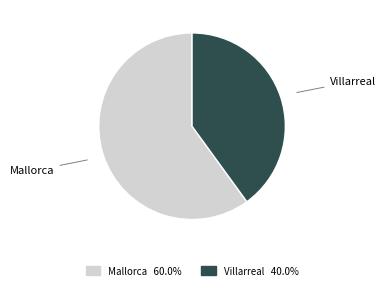

Combined, do Mallorca and Villarreal account for over 50%?

Yes